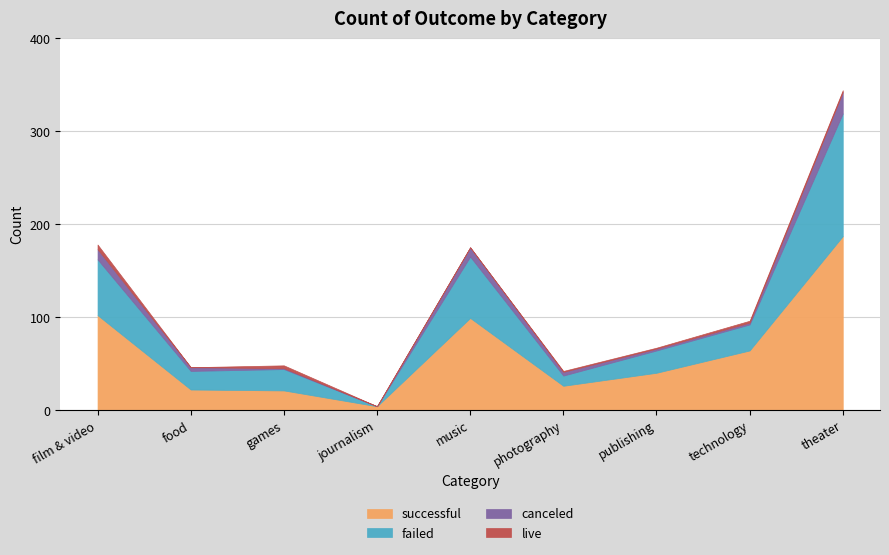

What is the difference between the highest and lowest values at music?

99